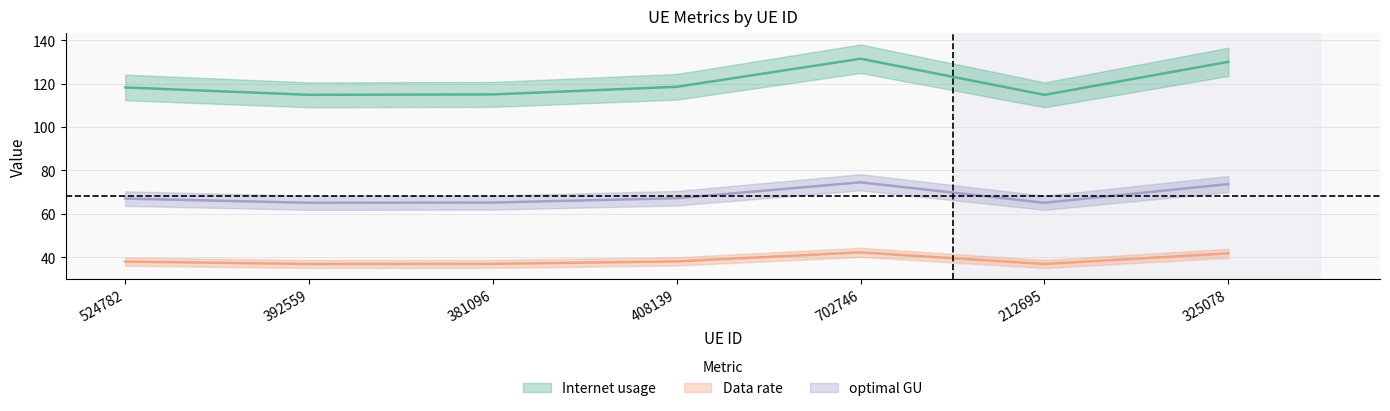

At which category does Data rate reach its first local peak?

702746